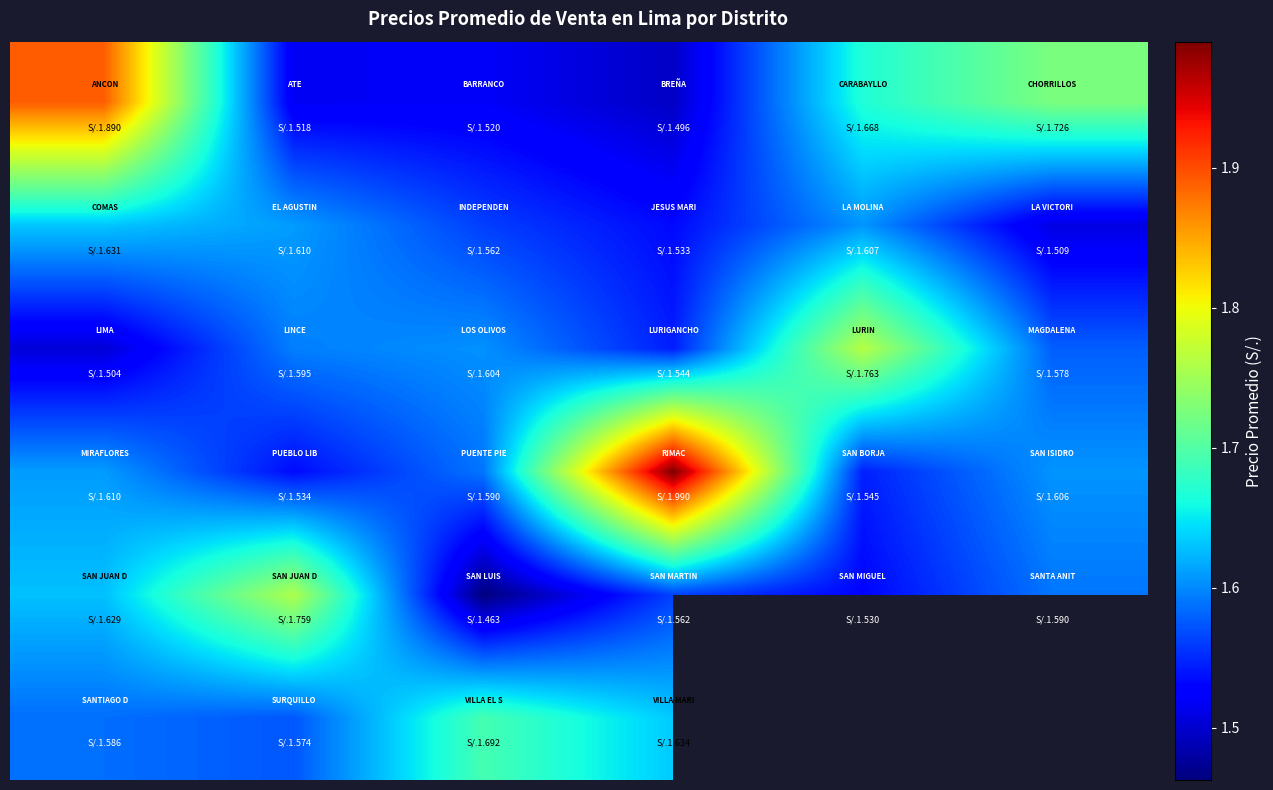

What is the smallest value displayed?

1.5